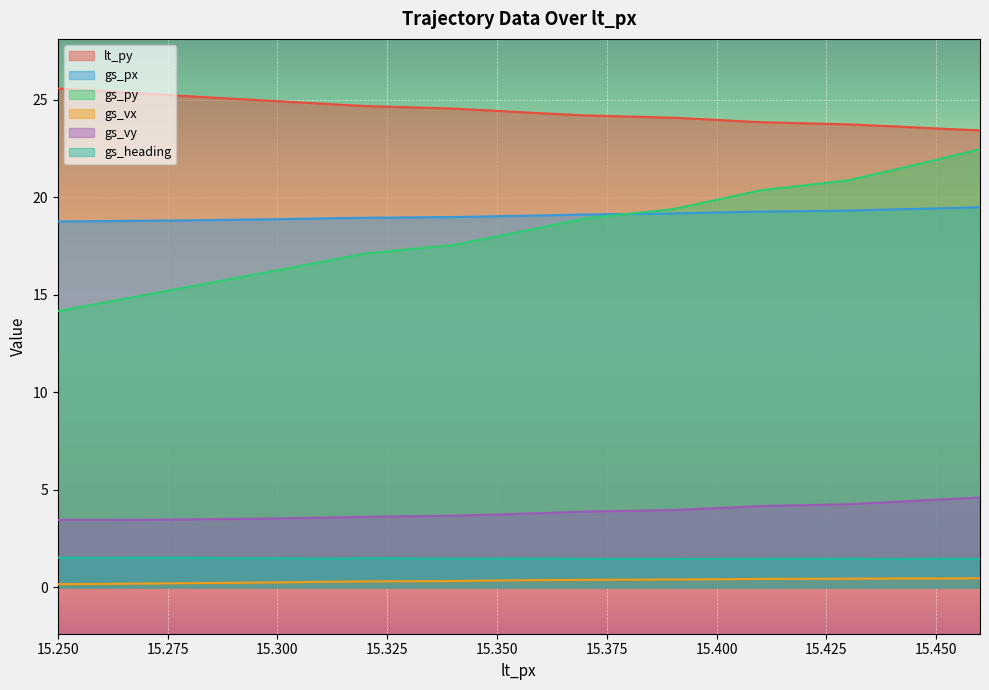

True or false: lt_py and gs_vy intersect in this chart.

False